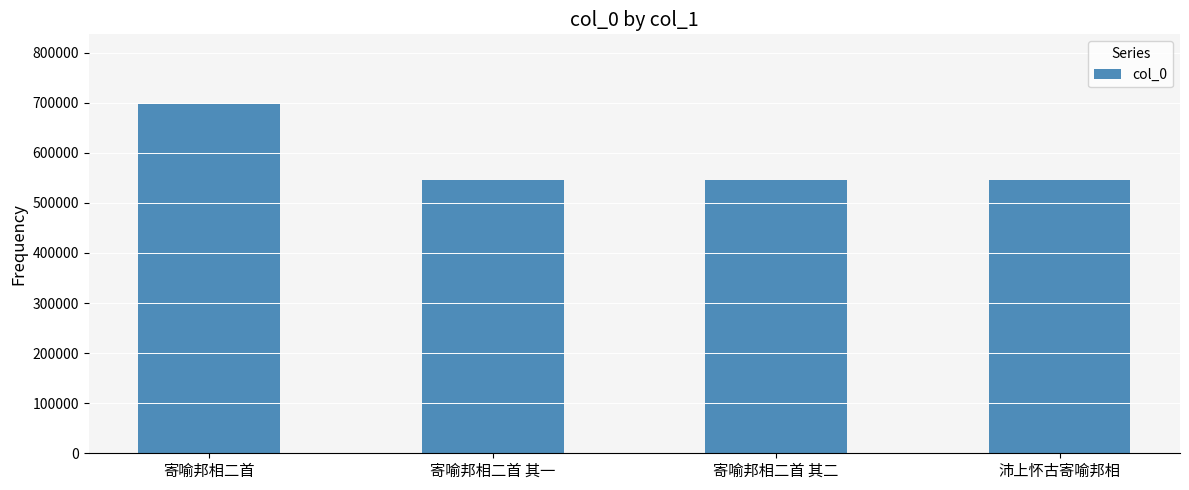

What is the change in value from 寄喻邦相二首 to 寄喻邦相二首 其二?

-151888